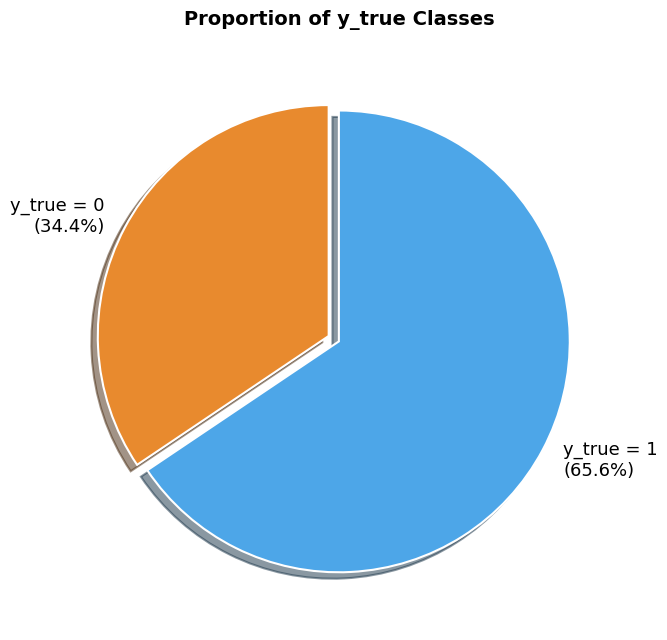

Is it true that y_true = 0 is 49% of the pie?

False